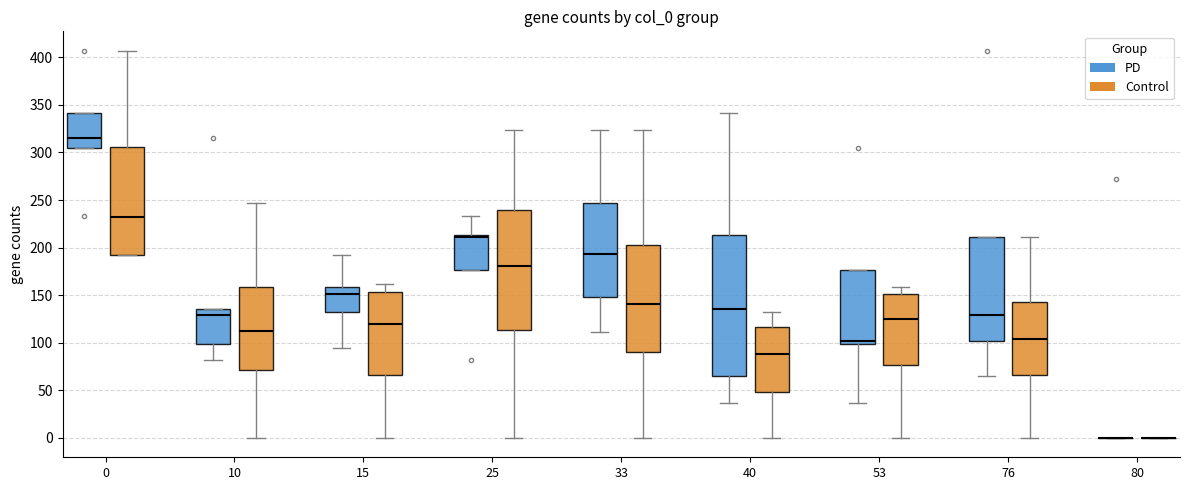

Reading left to right, transcribe this box plot: for each box, give where its median line is, the range the box spans, and where its two whiskers end, as read against the y-axis. The values are not printed on the chart, so give them approximately, as read against the axis.

0 (PD): median 315, box 305 to 340, whiskers 305 to 340
0 (Control): median 235, box 195 to 305, whiskers 190 to 405
10 (PD): median 130, box 100 to 135, whiskers 80 to 135
10 (Control): median 110, box 70 to 160, whiskers 0 to 245
15 (PD): median 150, box 130 to 160, whiskers 95 to 190
15 (Control): median 120, box 65 to 155, whiskers 0 to 160
25 (PD): median 210, box 175 to 215, whiskers 175 to 235
25 (Control): median 180, box 115 to 240, whiskers 0 to 325
33 (PD): median 195, box 150 to 245, whiskers 110 to 325
33 (Control): median 140, box 90 to 205, whiskers 0 to 325
40 (PD): median 135, box 65 to 215, whiskers 35 to 340
40 (Control): median 90, box 50 to 115, whiskers 0 to 130
53 (PD): median 100 (just above the box's lower edge), box 100 to 175, whiskers 35 to 175
53 (Control): median 125, box 75 to 150, whiskers 0 to 160
76 (PD): median 130, box 100 to 210, whiskers 65 to 210
76 (Control): median 105, box 65 to 145, whiskers 0 to 210
80 (PD): box collapsed to a line at 0, whiskers 0 to 0
80 (Control): box collapsed to a line at 0, whiskers 0 to 0